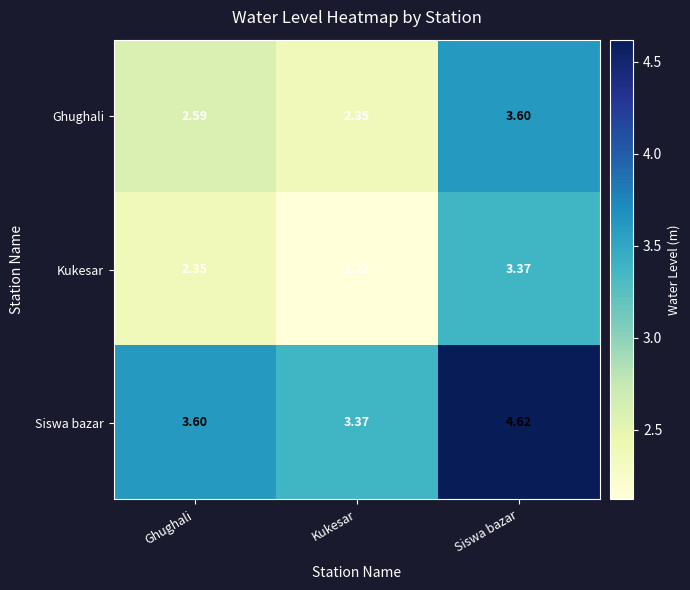

Where is Siswa bazar nearest to the value 3?

Kukesar